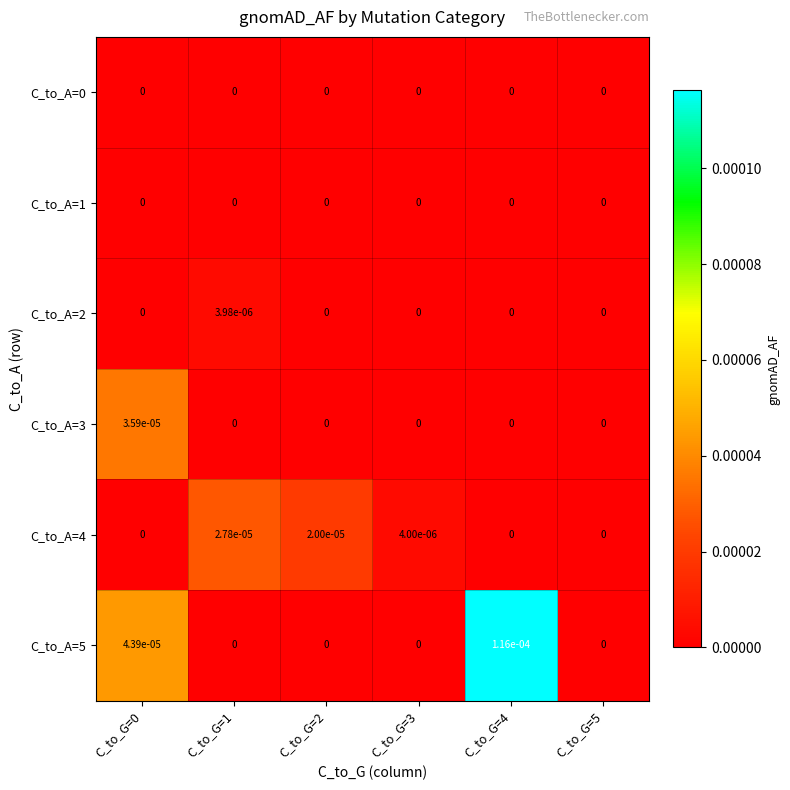

Which series has the largest range (max minus min)?

C_to_A=5